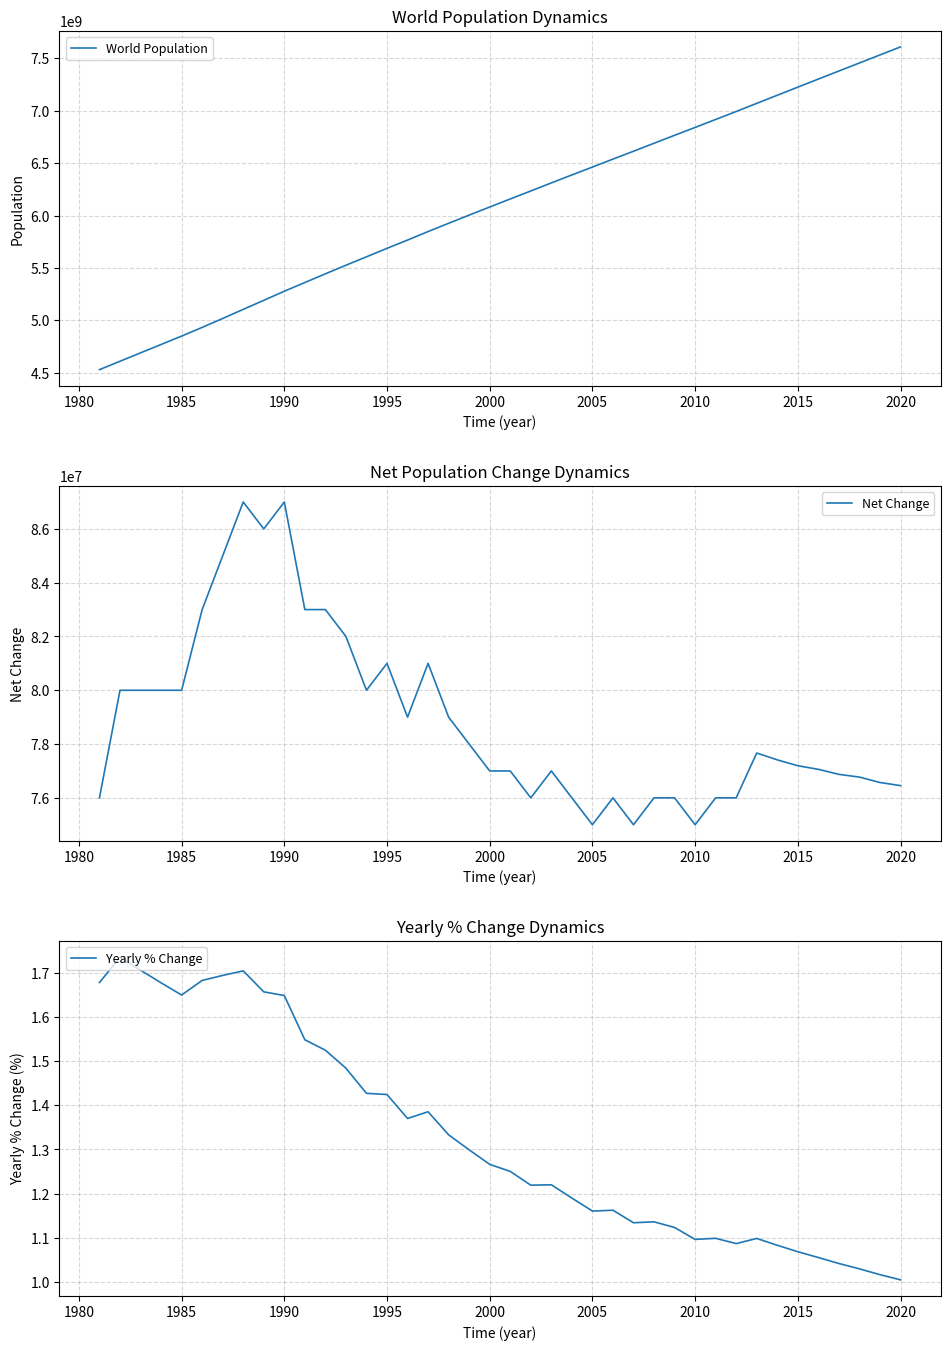

What is the lowest value of the World Population series?

4530000000.0